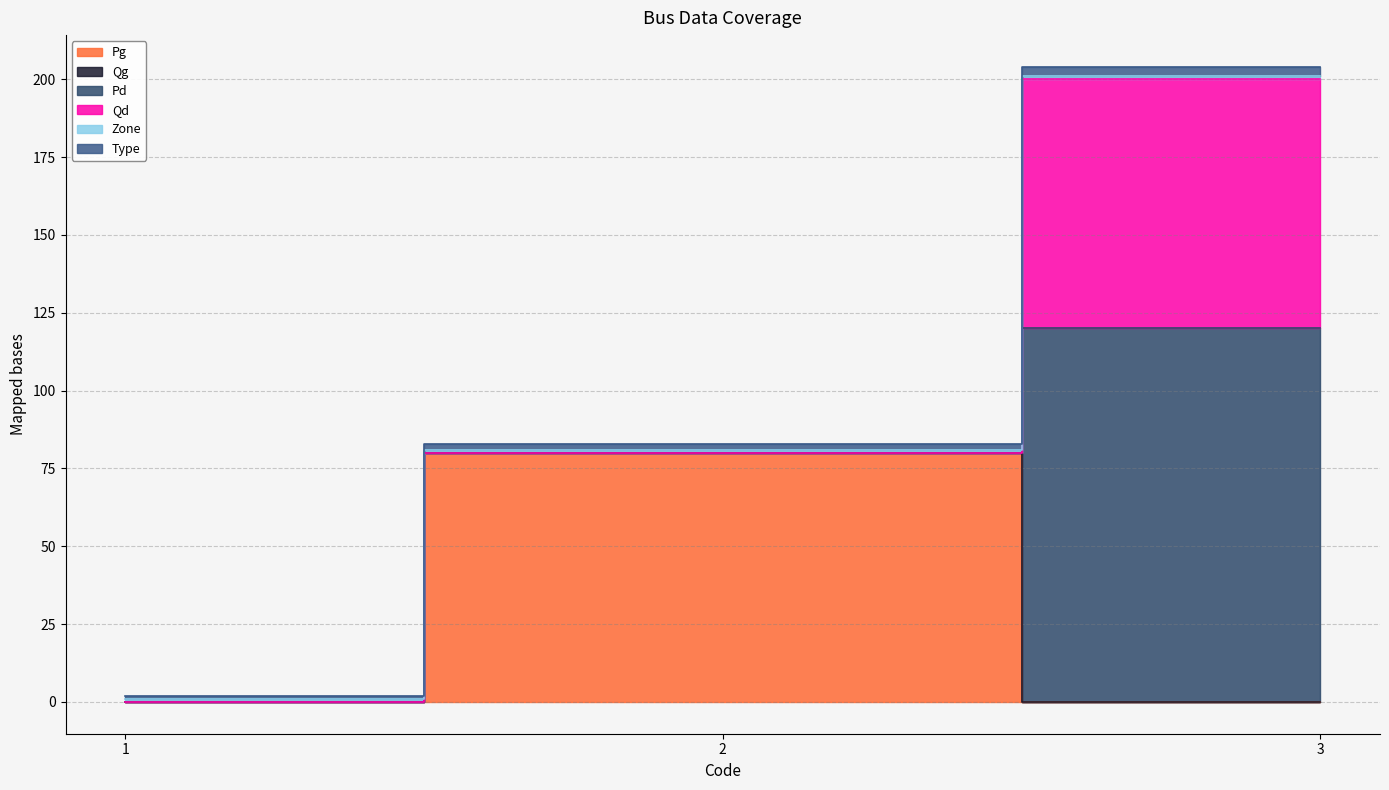

List the series in order of their peak value, lowest first.

Qg, Zone, Type, Pg, Qd, Pd